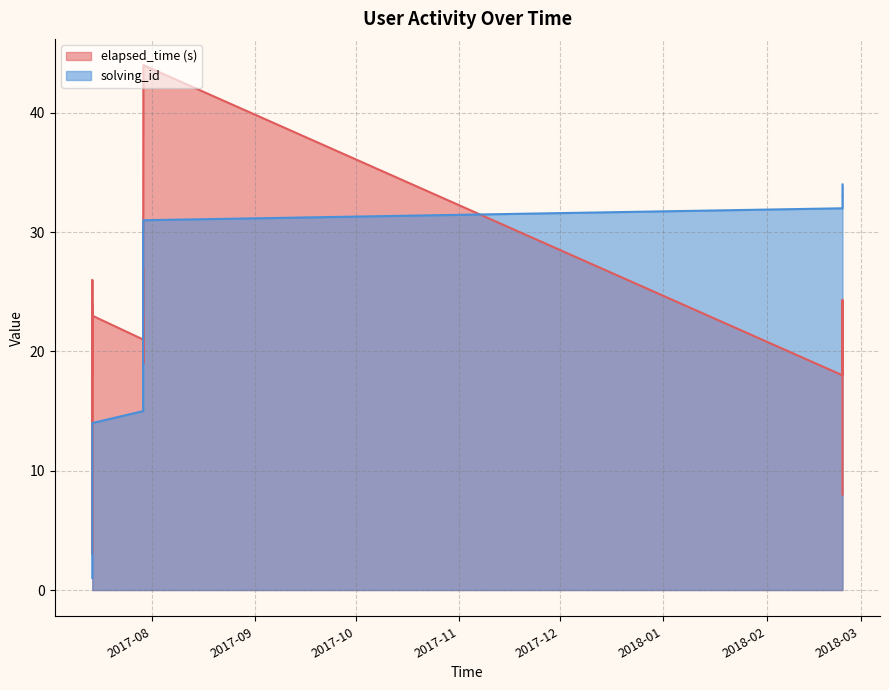

List the series in order of their overall mean, lowest first.

solving_id, elapsed_time (s)